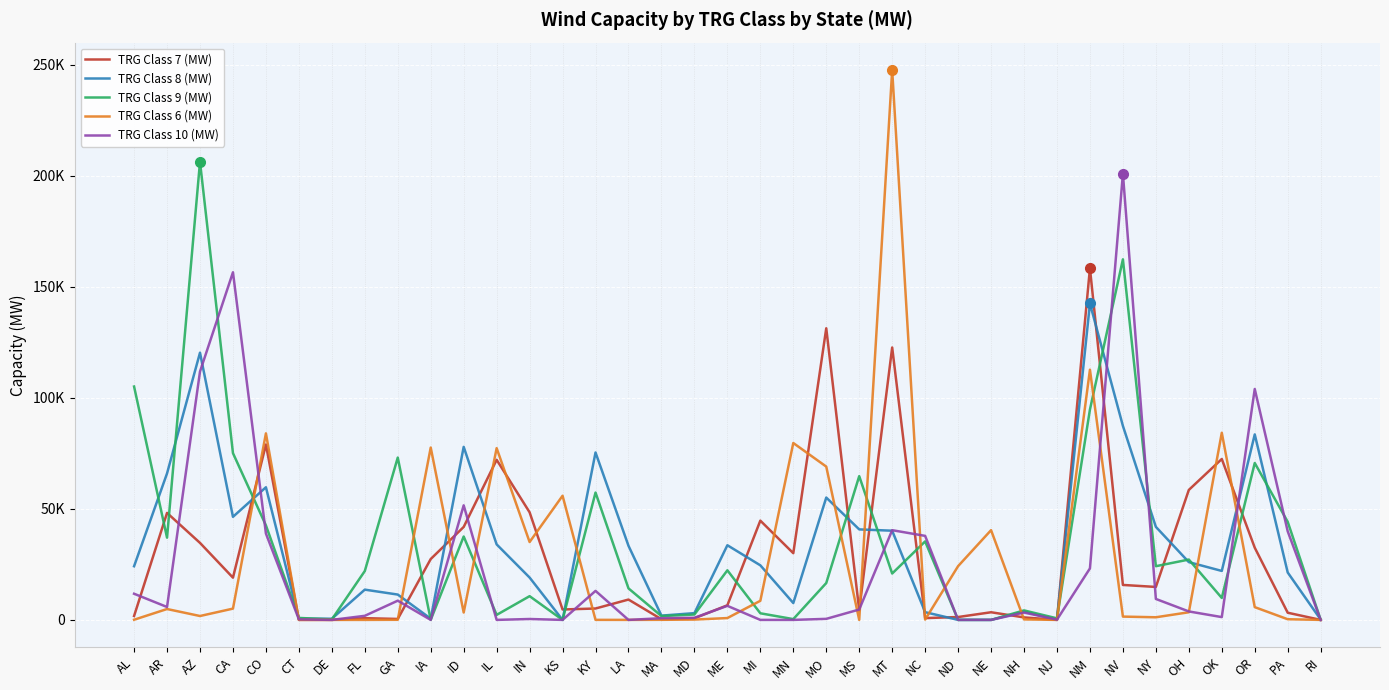

Does the chart have visible grid lines?

Yes